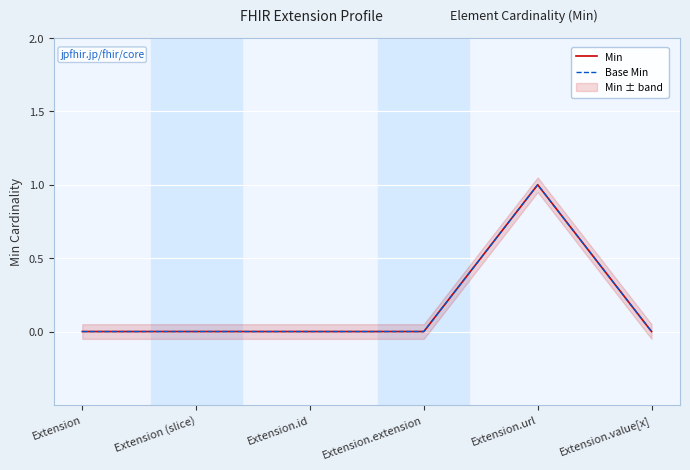

Is the value of Min at Extension (slice) greater than the value of Base Min at Extension?

No